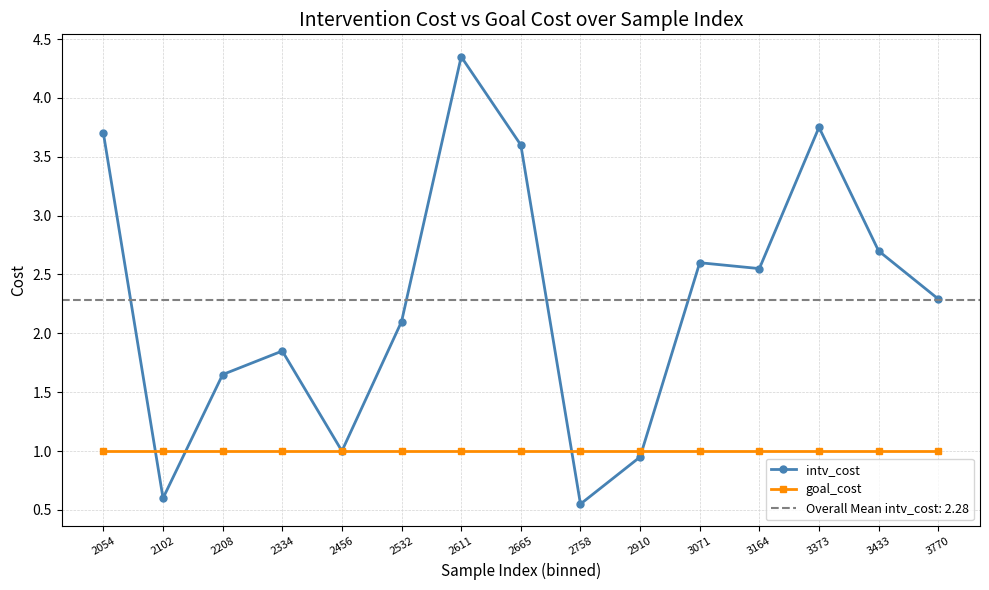

List the series in order of their peak value, lowest first.

goal_cost, intv_cost